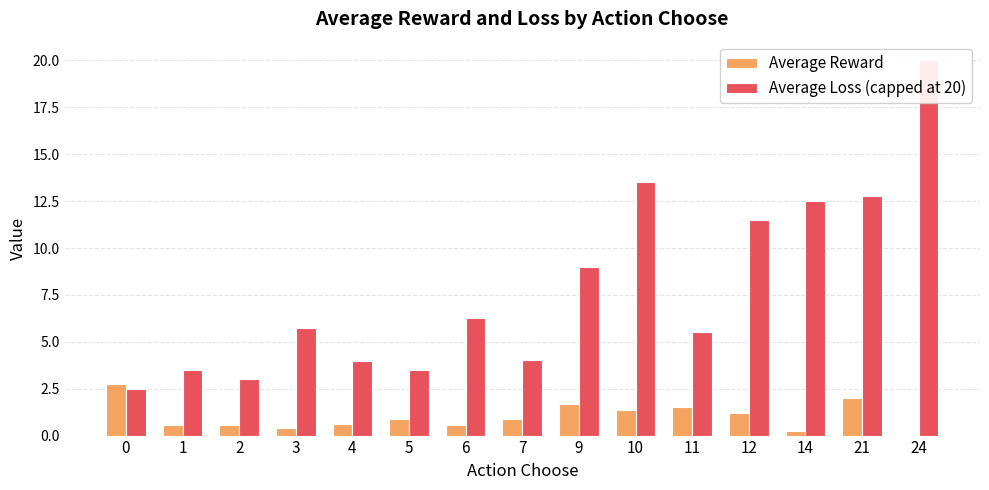

True or false: Average Reward has a value of 0.1 at 3.

False